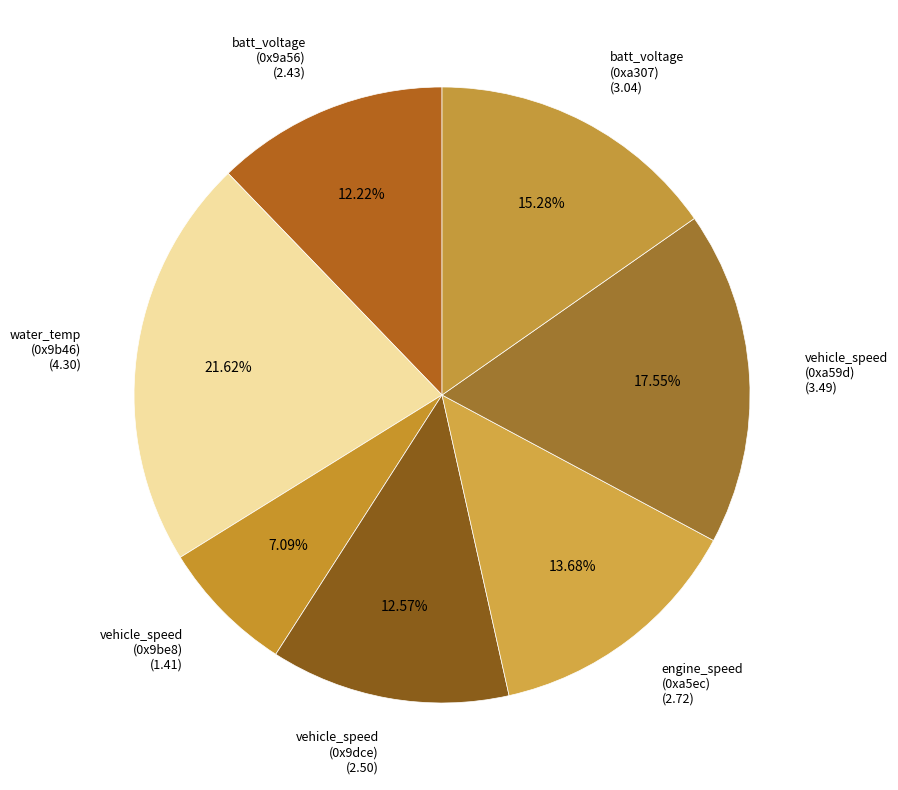

What is the ratio of the value at batt_voltage (0x9a56) (2.43) to the value at vehicle_speed (0x9be8) (1.41)?

1.7